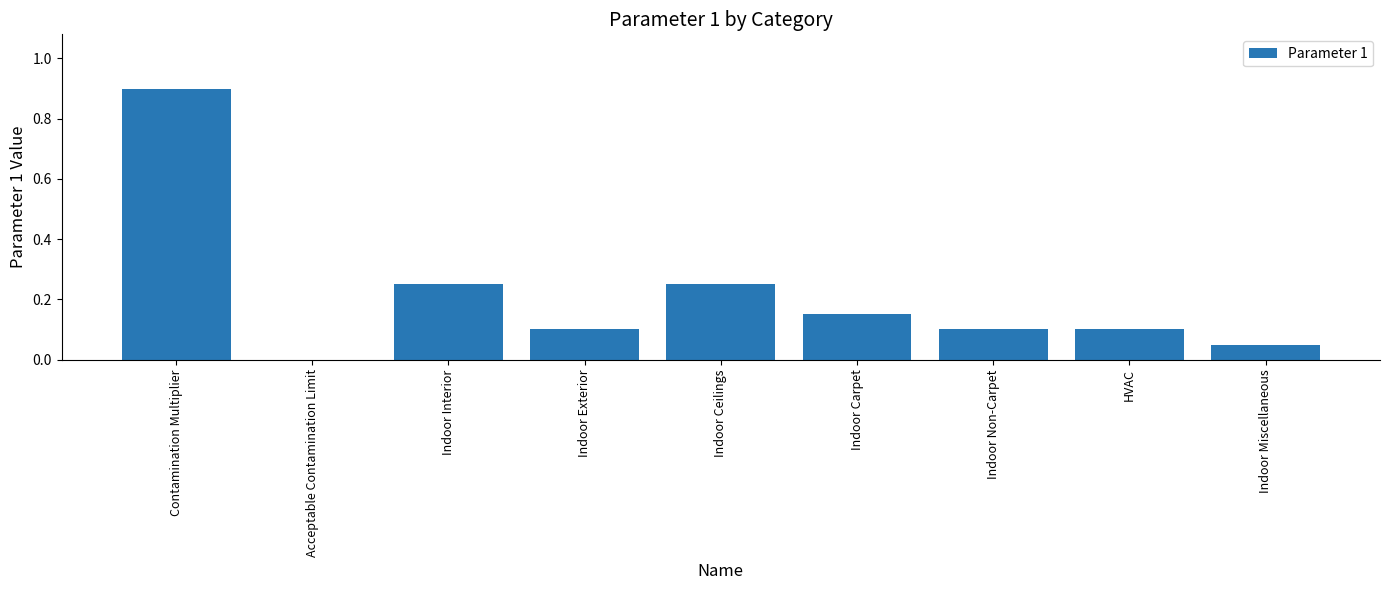

How many distinct data groups are displayed?

1